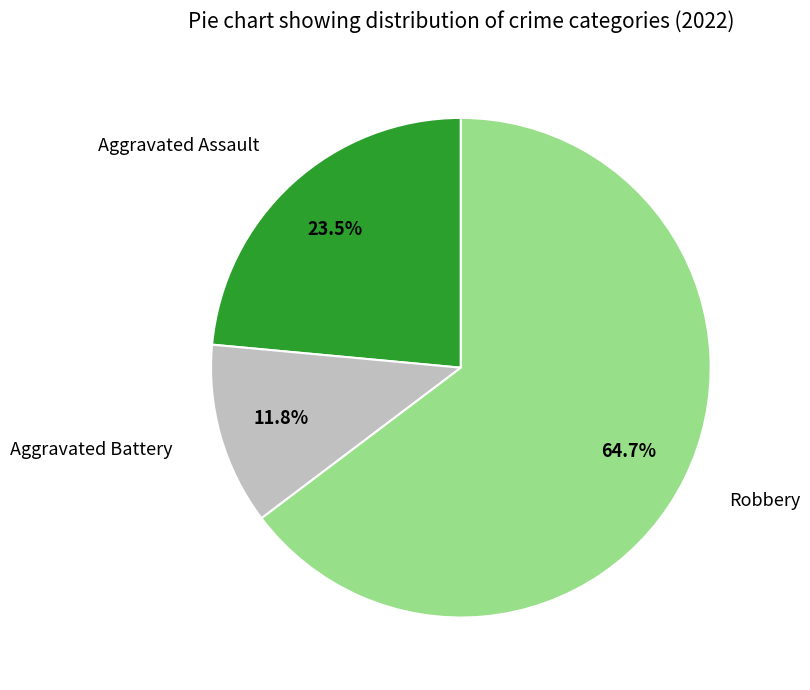

Is Aggravated Battery the majority of the pie?

No